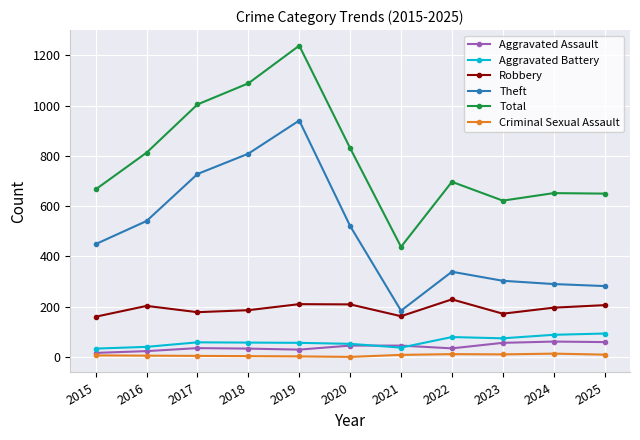

True or false: Total and Theft intersect in this chart.

False